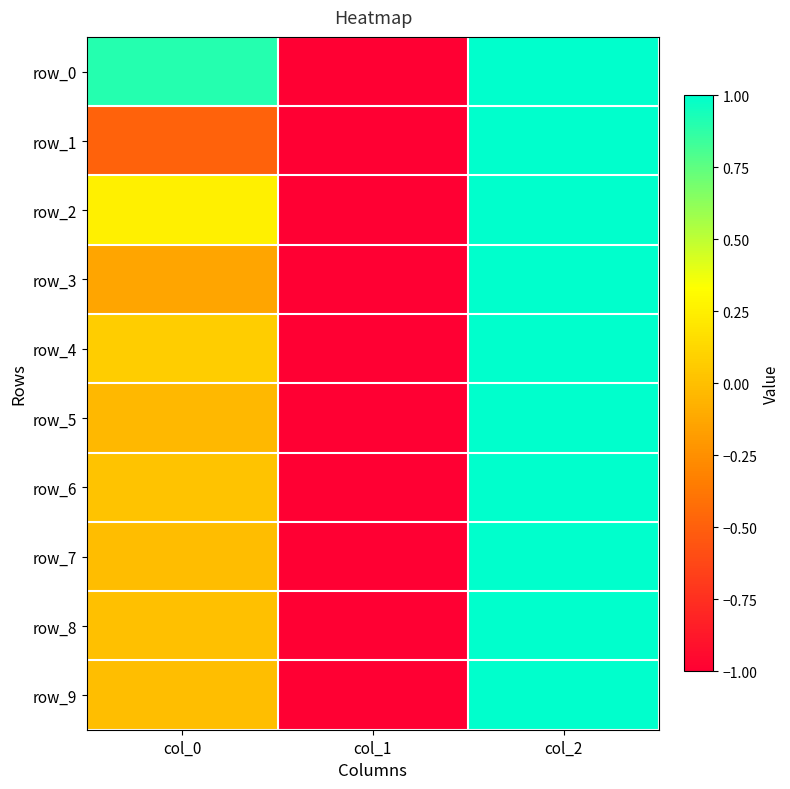

What is the sum of the row_9 values at col_2 and col_0?

1.0